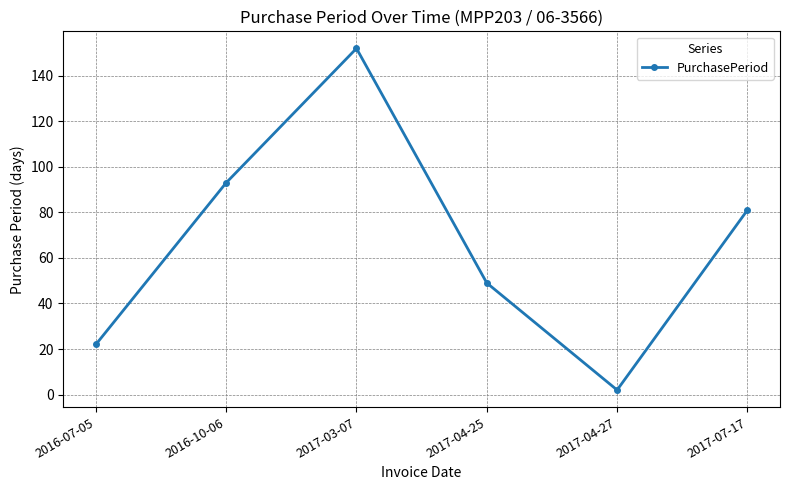

What is the difference between the maximum and second lowest values?

130